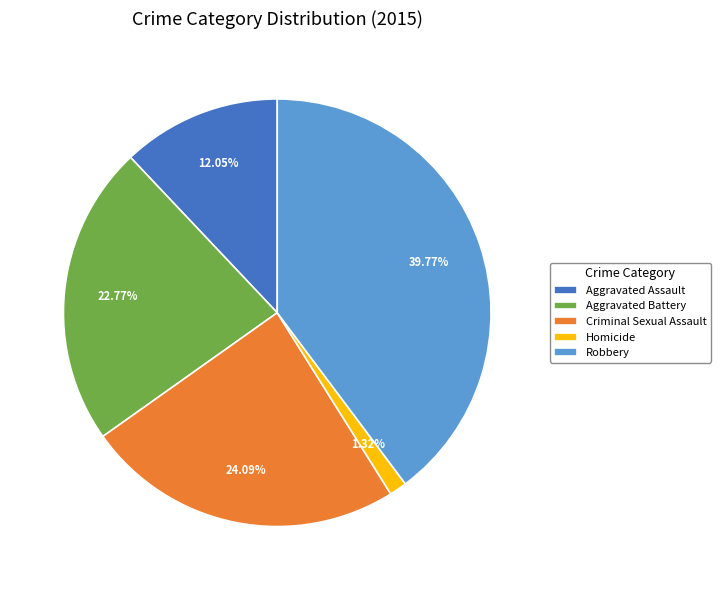

Is the sum of Aggravated Battery and Aggravated Assault greater than half?

No